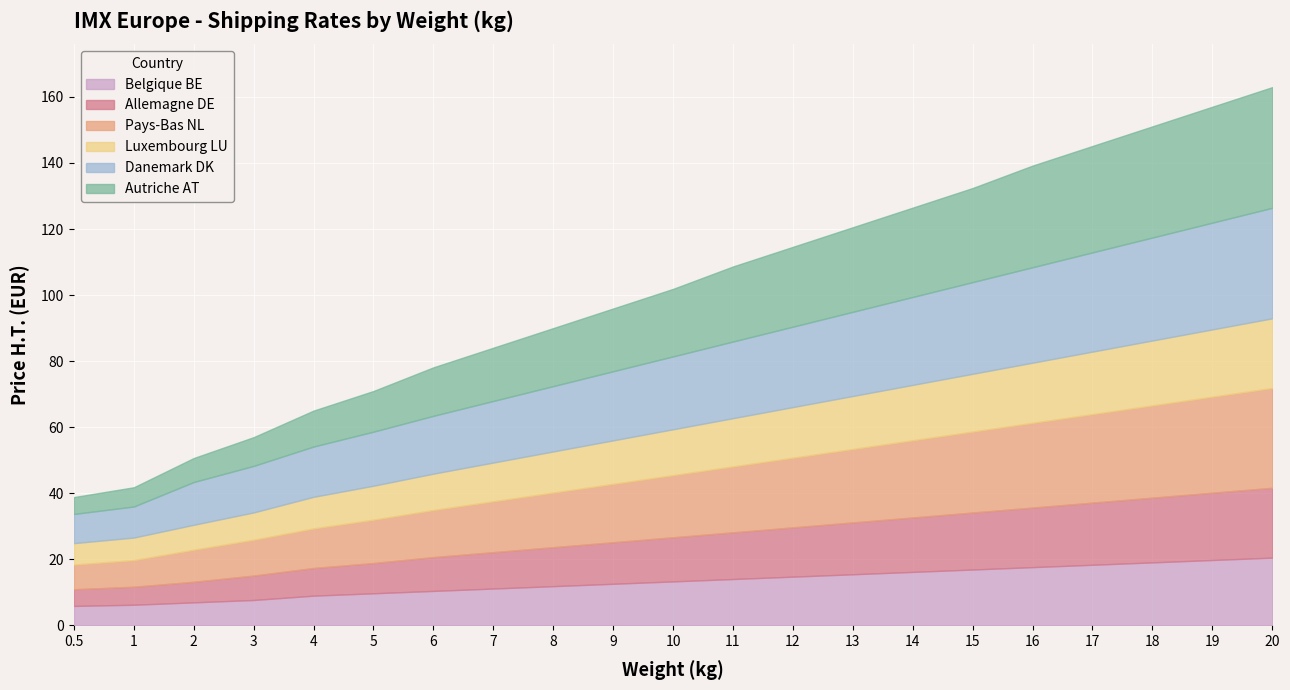

What is the sum of the Belgique BE values at 12 and 2?

21.6